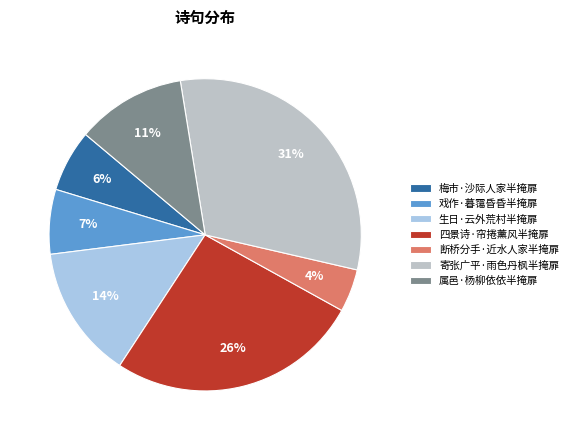

Count the number of slices in the pie.

7